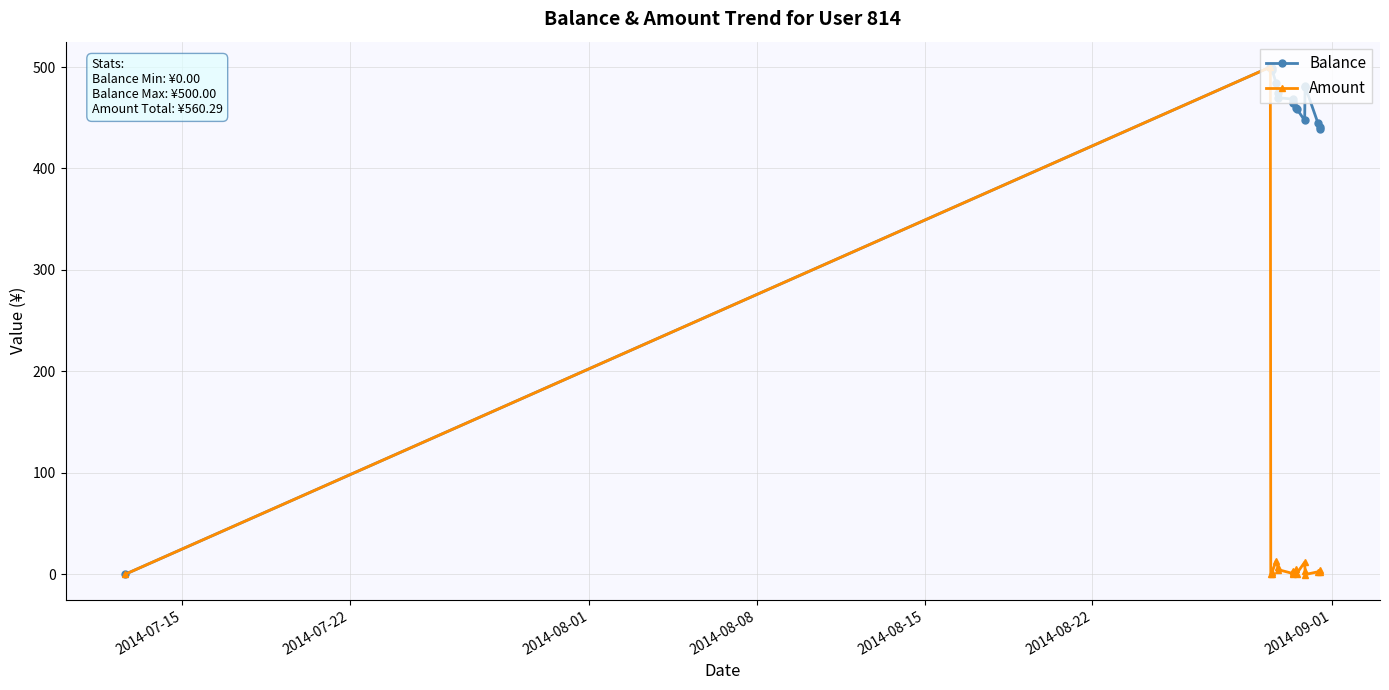

What is the sum of all Balance values?

8475.2